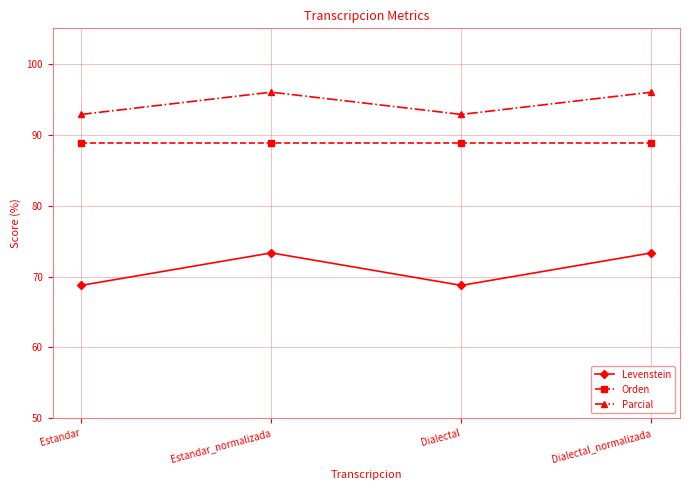

True or false: Levenstein and Orden cross at least once.

False